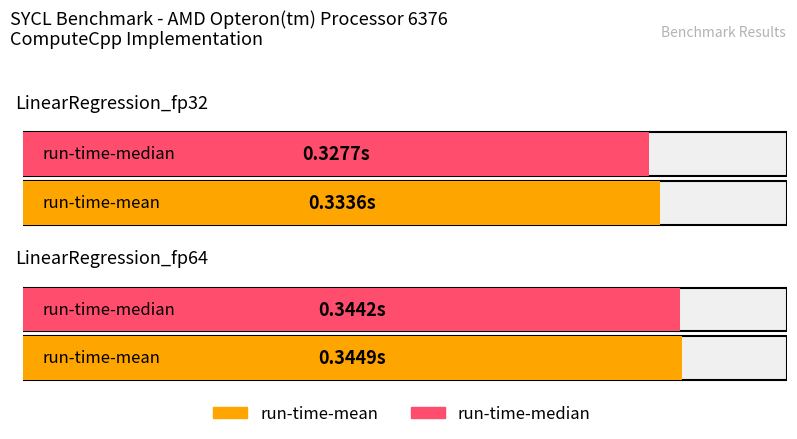

Does the chart contain any negative values?

No